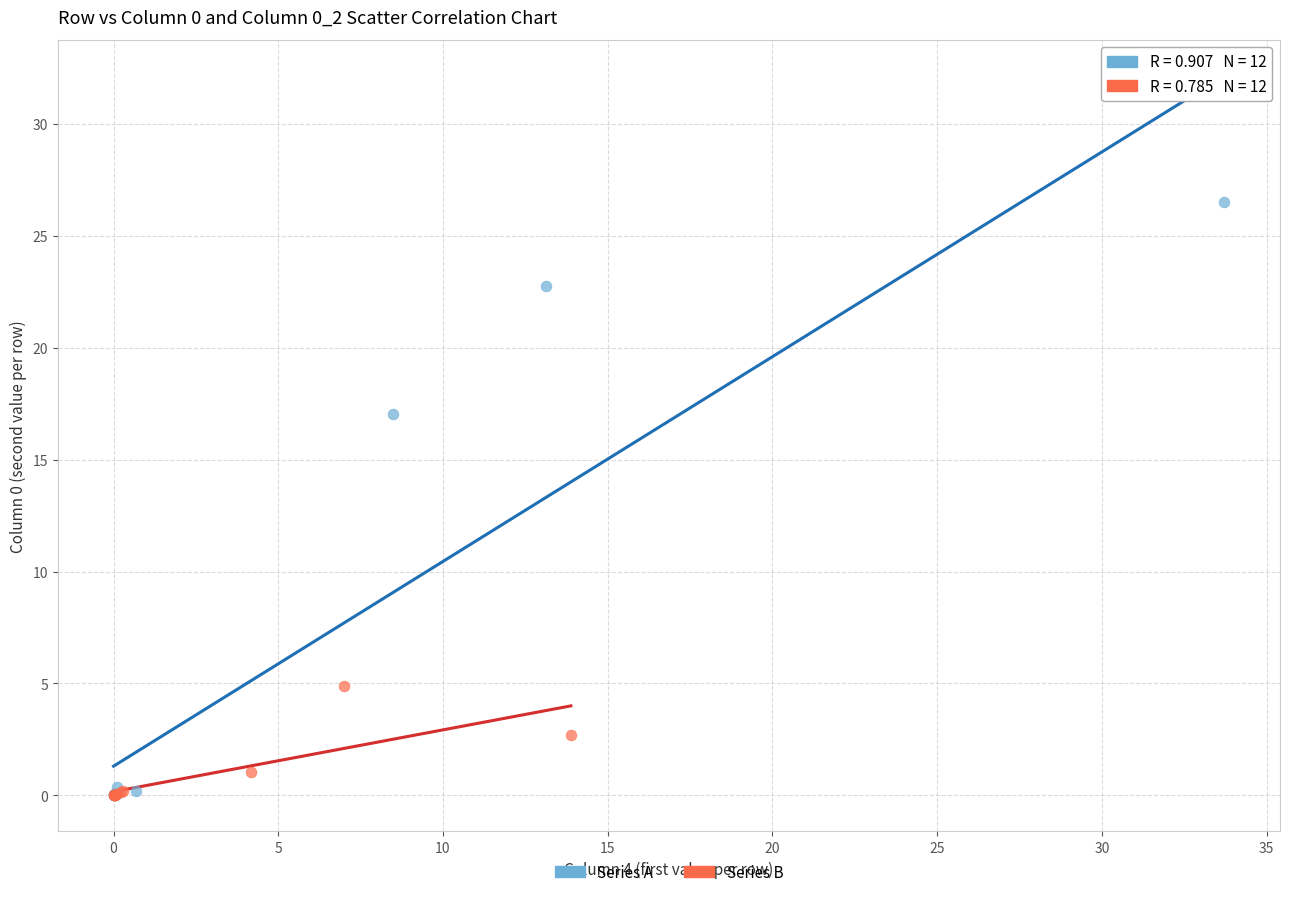

Which series has the widest spread of Y values?

Series A